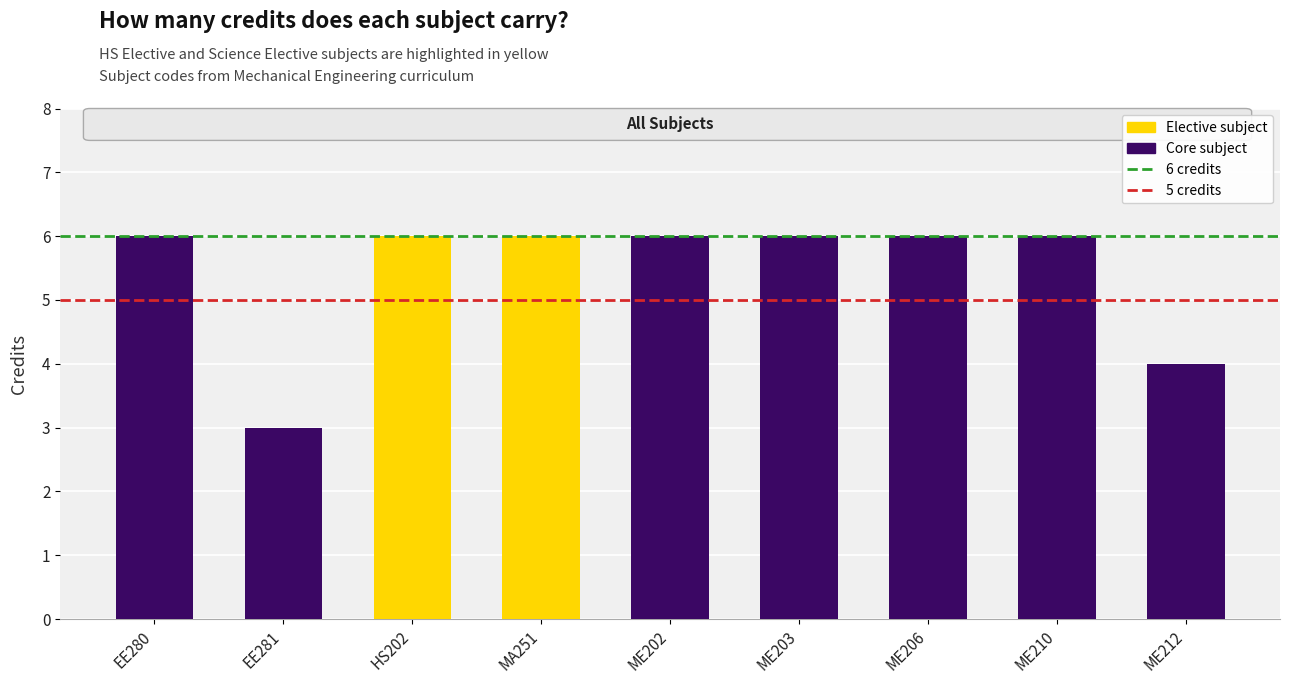

What is the value of the 9th bar from the left?

4